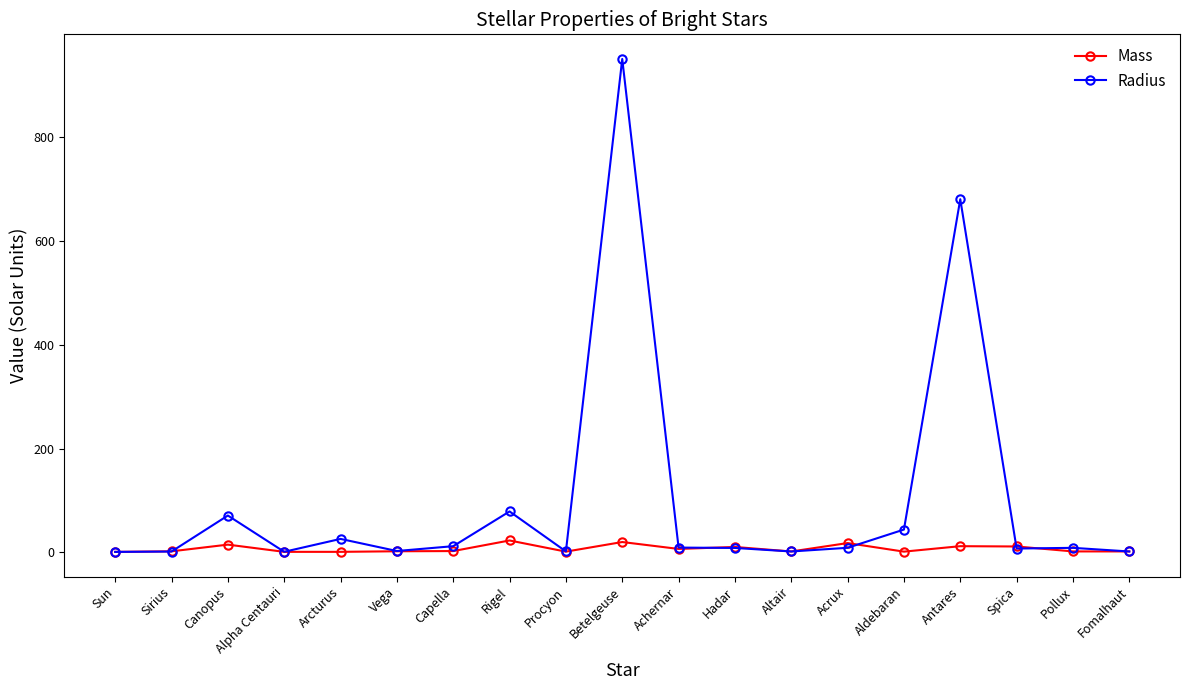

How many lines are shown in the chart?

2